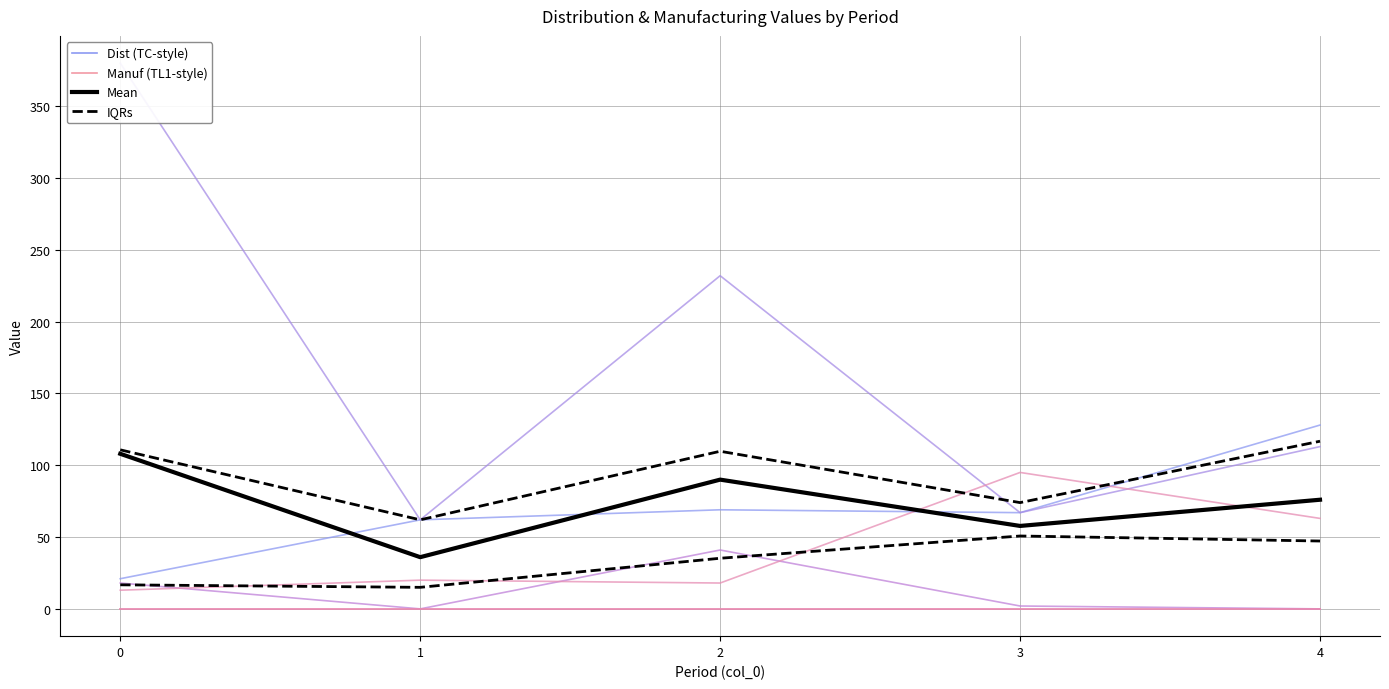

True or false: Manuf_0001 and Dist_0001 cross at least once.

False